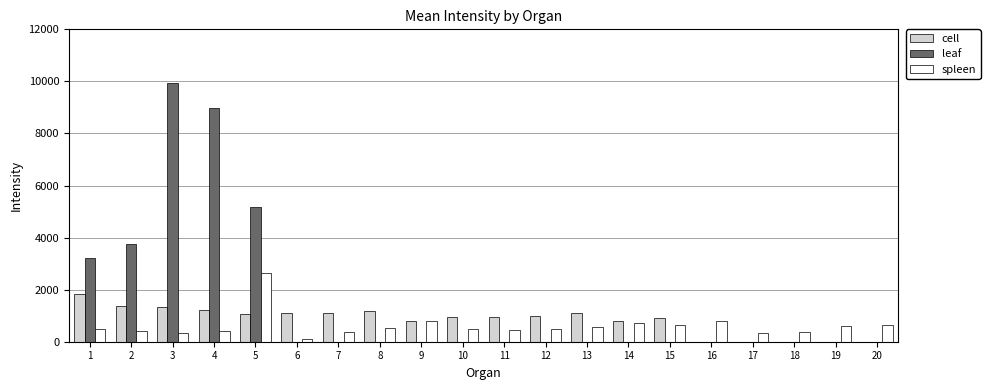

The value of spleen at 4 is 395. True or false?

True